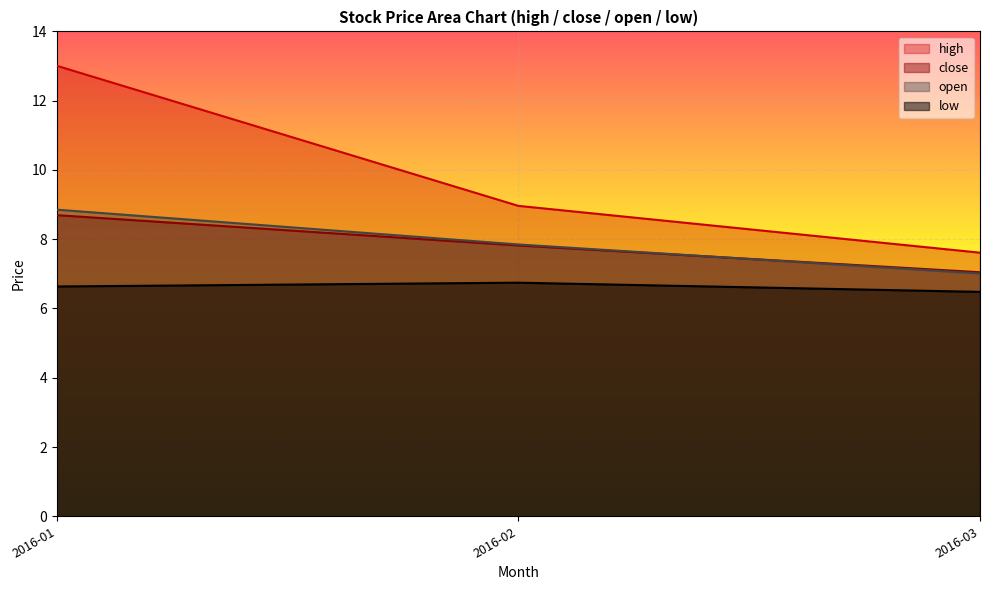

At which label does close reach its minimum?

2016-03